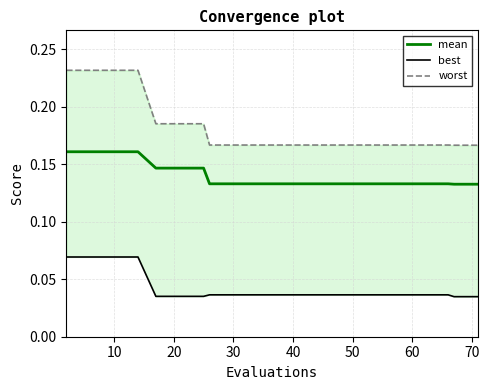

True or false: best has more than 0 interior local peaks.

False